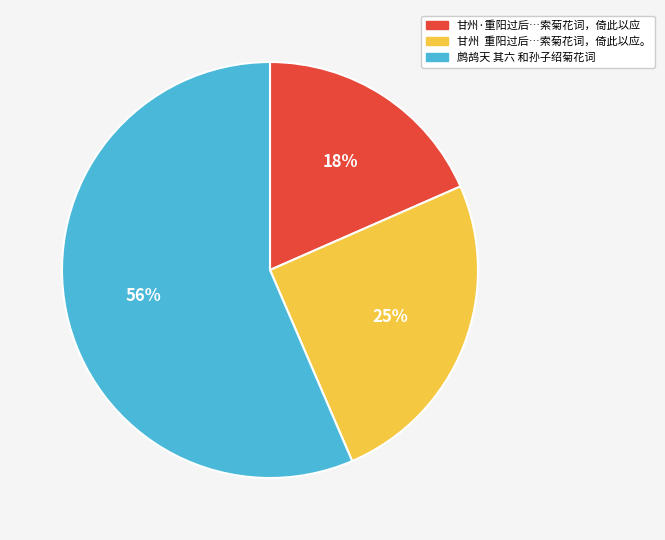

To the nearest percent, what is the difference between the largest and smallest slice percentages?

38%